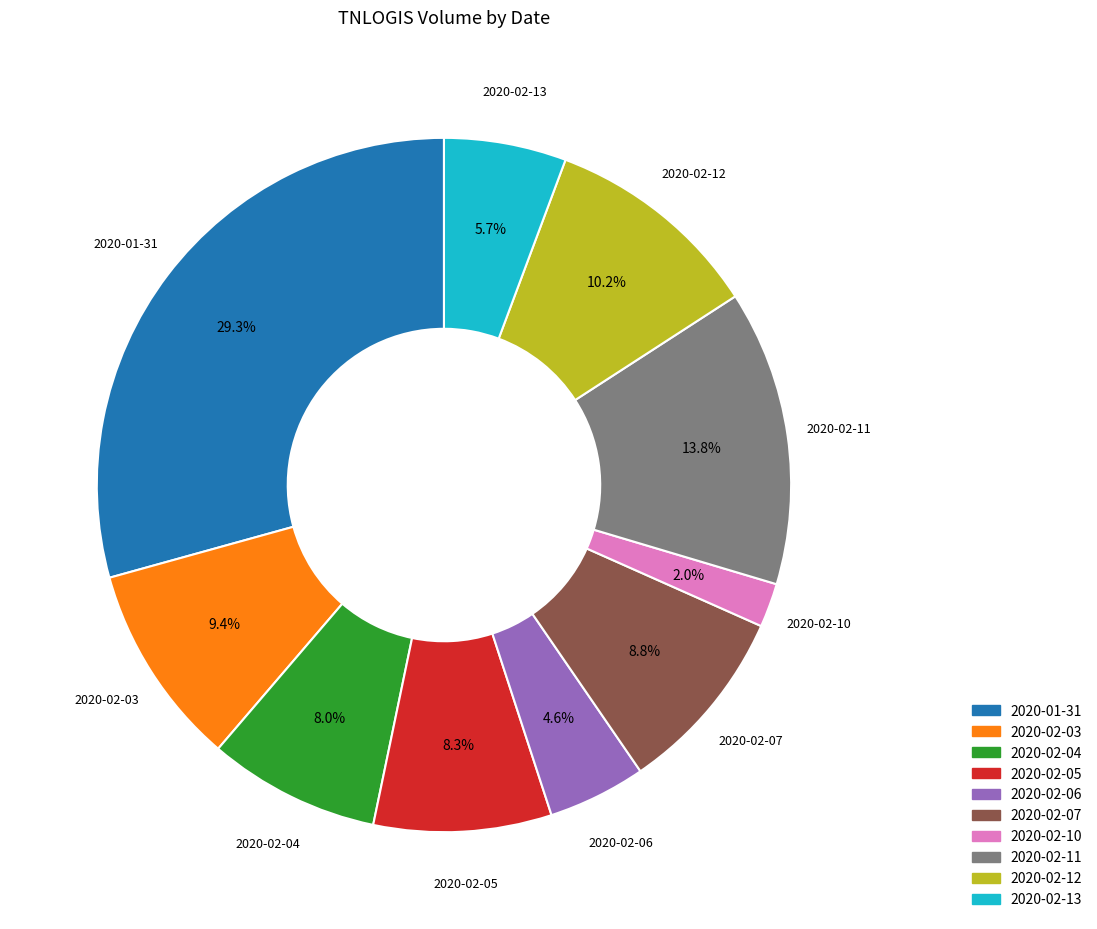

Do 2020-02-04 and 2020-02-03 together represent more than half of the pie?

No